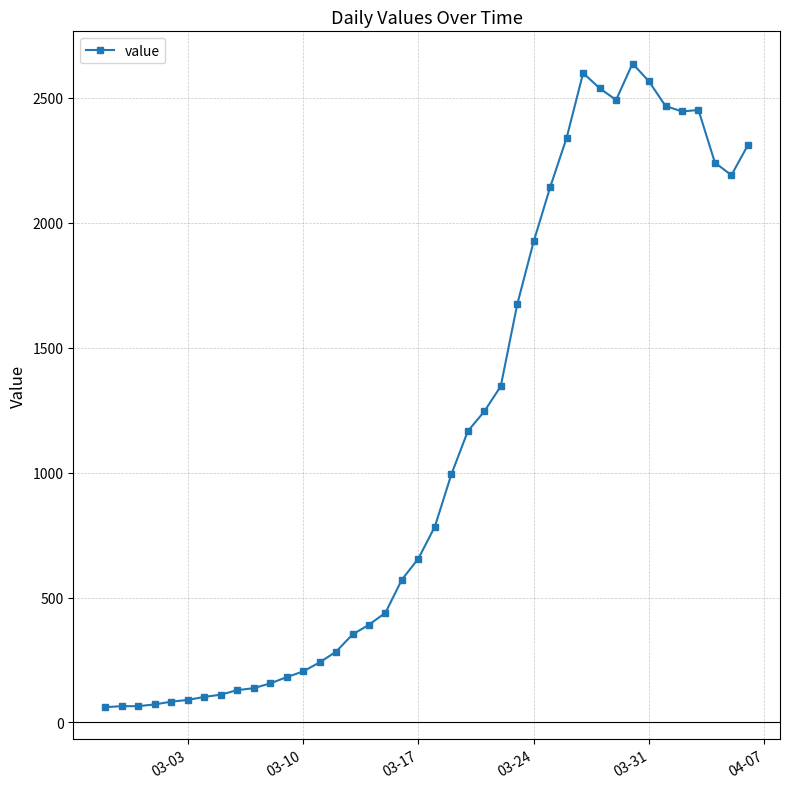

True or false: there are more than 0 points higher than both neighbors.

True